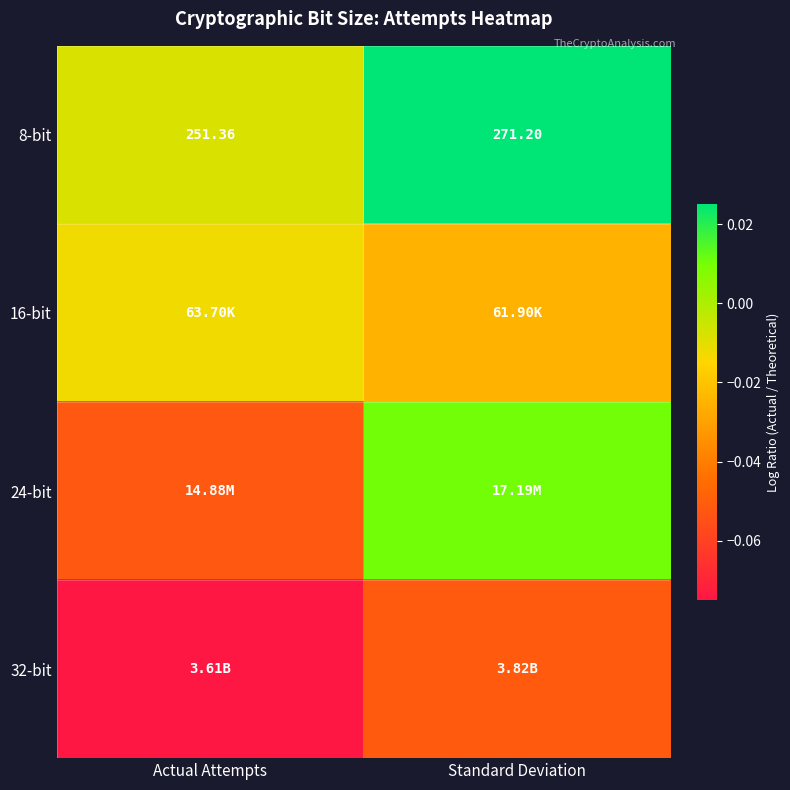

What is the spread (max minus min) of values at Standard Deviation?

0.1